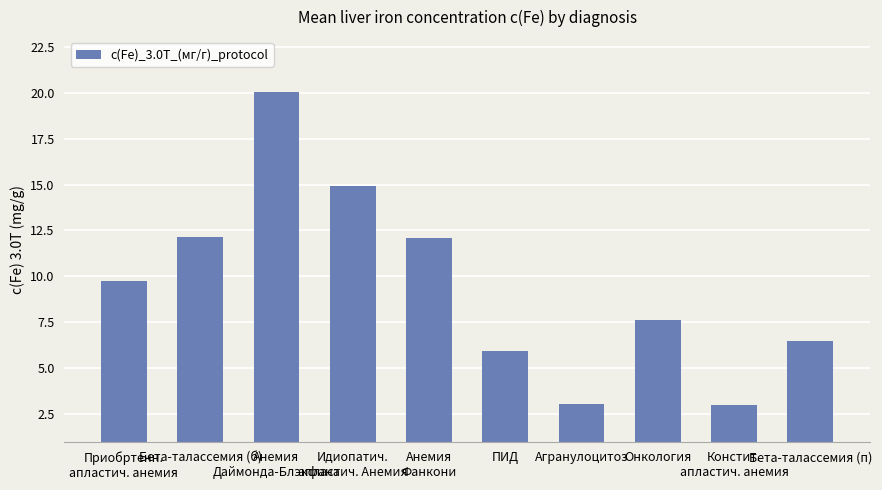

The value at Онкология is 11.4. True or false?

False